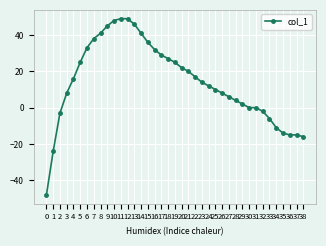

Is this an area chart (filled region under the line)?

No